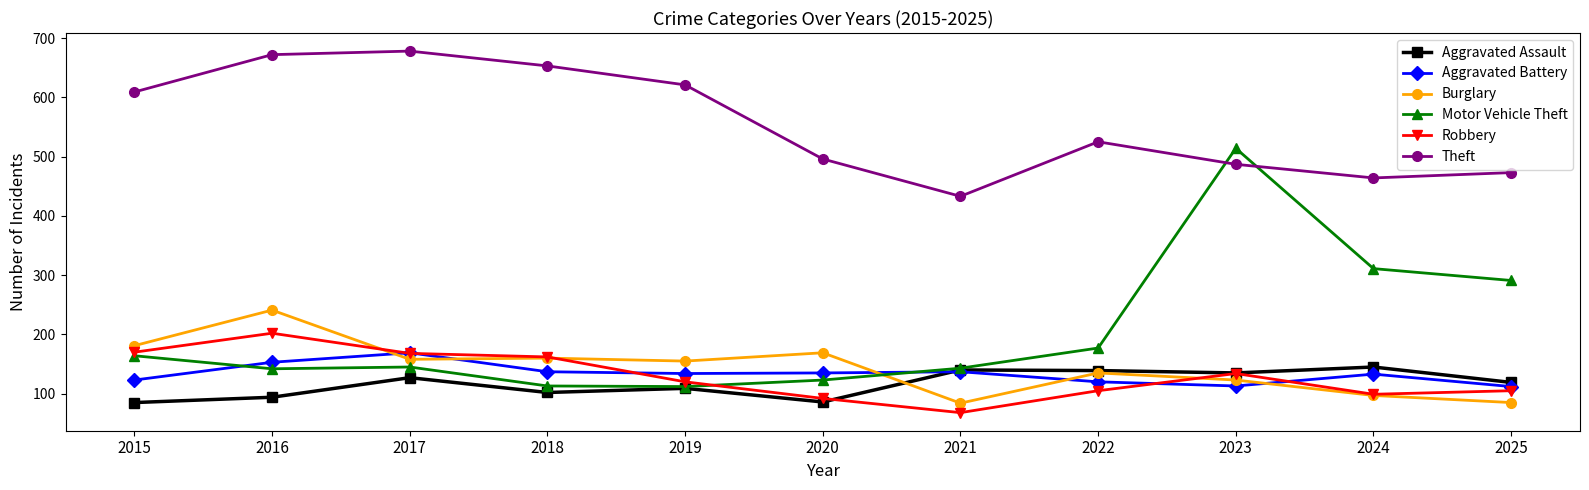

Which series has the widest spread of values?

Motor Vehicle Theft